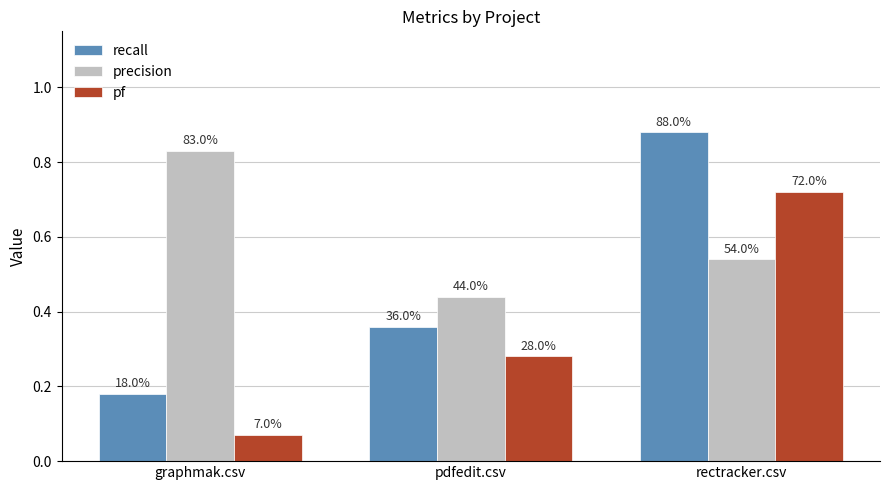

At which category is the sum across all series the highest?

rectracker.csv